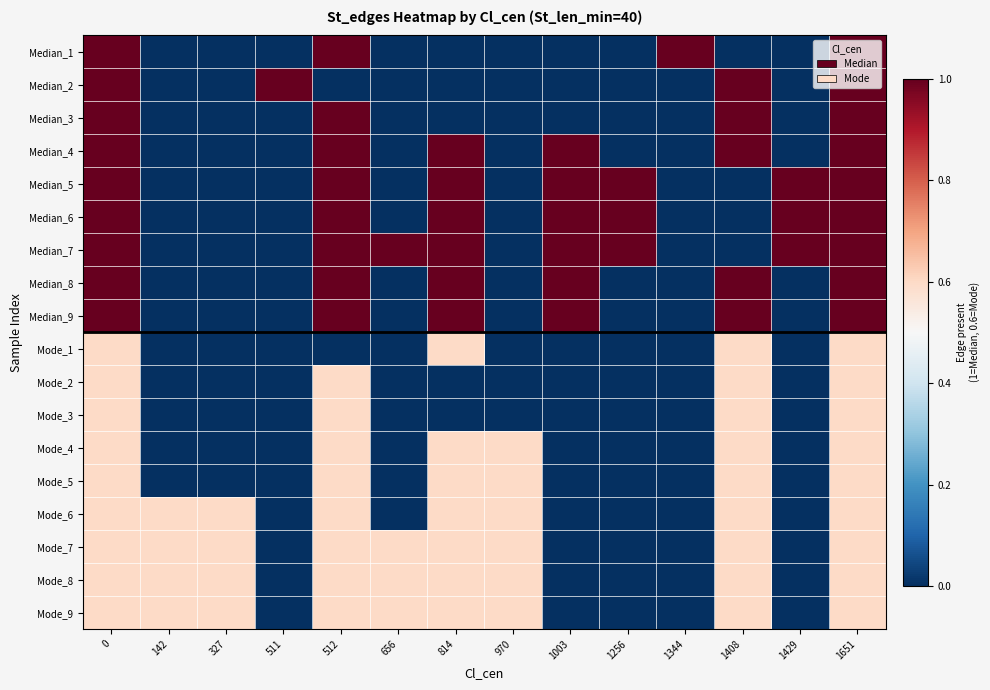

Reading left to right, extract all data points from this chart.

Median_1: 0=1.0	142=0.0	327=0.0	511=0.0	512=1.0	656=0.0	814=0.0	970=0.0	1003=0.0	1256=0.0	1344=1.0	1408=0.0	1429=0.0	1651=1.0
Median_2: 0=1.0	142=0.0	327=0.0	511=1.0	512=0.0	656=0.0	814=0.0	970=0.0	1003=0.0	1256=0.0	1344=0.0	1408=1.0	1429=0.0	1651=1.0
Median_3: 0=1.0	142=0.0	327=0.0	511=0.0	512=1.0	656=0.0	814=0.0	970=0.0	1003=0.0	1256=0.0	1344=0.0	1408=1.0	1429=0.0	1651=1.0
Median_4: 0=1.0	142=0.0	327=0.0	511=0.0	512=1.0	656=0.0	814=1.0	970=0.0	1003=1.0	1256=0.0	1344=0.0	1408=1.0	1429=0.0	1651=1.0
Median_5: 0=1.0	142=0.0	327=0.0	511=0.0	512=1.0	656=0.0	814=1.0	970=0.0	1003=1.0	1256=1.0	1344=0.0	1408=0.0	1429=1.0	1651=1.0
Median_6: 0=1.0	142=0.0	327=0.0	511=0.0	512=1.0	656=0.0	814=1.0	970=0.0	1003=1.0	1256=1.0	1344=0.0	1408=0.0	1429=1.0	1651=1.0
Median_7: 0=1.0	142=0.0	327=0.0	511=0.0	512=1.0	656=1.0	814=1.0	970=0.0	1003=1.0	1256=1.0	1344=0.0	1408=0.0	1429=1.0	1651=1.0
Median_8: 0=1.0	142=0.0	327=0.0	511=0.0	512=1.0	656=0.0	814=1.0	970=0.0	1003=1.0	1256=0.0	1344=0.0	1408=1.0	1429=0.0	1651=1.0
Median_9: 0=1.0	142=0.0	327=0.0	511=0.0	512=1.0	656=0.0	814=1.0	970=0.0	1003=1.0	1256=0.0	1344=0.0	1408=1.0	1429=0.0	1651=1.0
Mode_1: 0=0.6	142=0.0	327=0.0	511=0.0	512=0.0	656=0.0	814=0.6	970=0.0	1003=0.0	1256=0.0	1344=0.0	1408=0.6	1429=0.0	1651=0.6
Mode_2: 0=0.6	142=0.0	327=0.0	511=0.0	512=0.6	656=0.0	814=0.0	970=0.0	1003=0.0	1256=0.0	1344=0.0	1408=0.6	1429=0.0	1651=0.6
Mode_3: 0=0.6	142=0.0	327=0.0	511=0.0	512=0.6	656=0.0	814=0.0	970=0.0	1003=0.0	1256=0.0	1344=0.0	1408=0.6	1429=0.0	1651=0.6
Mode_4: 0=0.6	142=0.0	327=0.0	511=0.0	512=0.6	656=0.0	814=0.6	970=0.6	1003=0.0	1256=0.0	1344=0.0	1408=0.6	1429=0.0	1651=0.6
Mode_5: 0=0.6	142=0.0	327=0.0	511=0.0	512=0.6	656=0.0	814=0.6	970=0.6	1003=0.0	1256=0.0	1344=0.0	1408=0.6	1429=0.0	1651=0.6
Mode_6: 0=0.6	142=0.6	327=0.6	511=0.0	512=0.6	656=0.0	814=0.6	970=0.6	1003=0.0	1256=0.0	1344=0.0	1408=0.6	1429=0.0	1651=0.6
Mode_7: 0=0.6	142=0.6	327=0.6	511=0.0	512=0.6	656=0.6	814=0.6	970=0.6	1003=0.0	1256=0.0	1344=0.0	1408=0.6	1429=0.0	1651=0.6
Mode_8: 0=0.6	142=0.6	327=0.6	511=0.0	512=0.6	656=0.6	814=0.6	970=0.6	1003=0.0	1256=0.0	1344=0.0	1408=0.6	1429=0.0	1651=0.6
Mode_9: 0=0.6	142=0.6	327=0.6	511=0.0	512=0.6	656=0.6	814=0.6	970=0.6	1003=0.0	1256=0.0	1344=0.0	1408=0.6	1429=0.0	1651=0.6